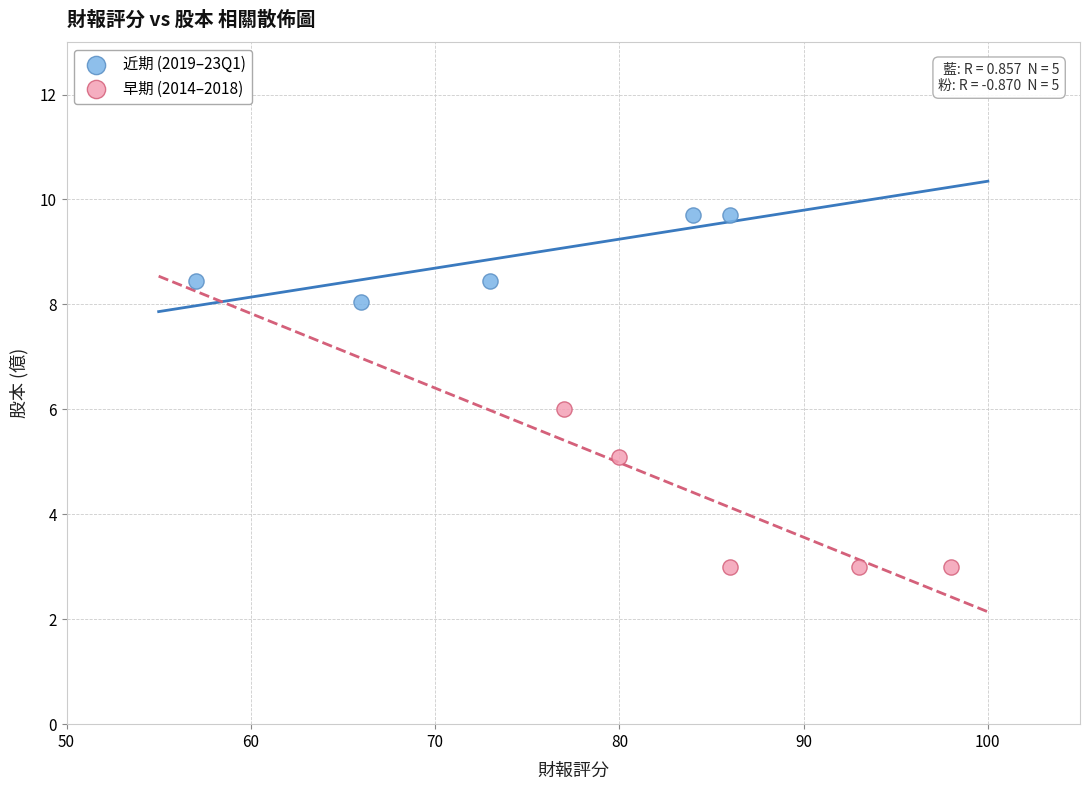

What are all the series names shown in the legend?

近期 (2019–23Q1), 早期 (2014–2018)